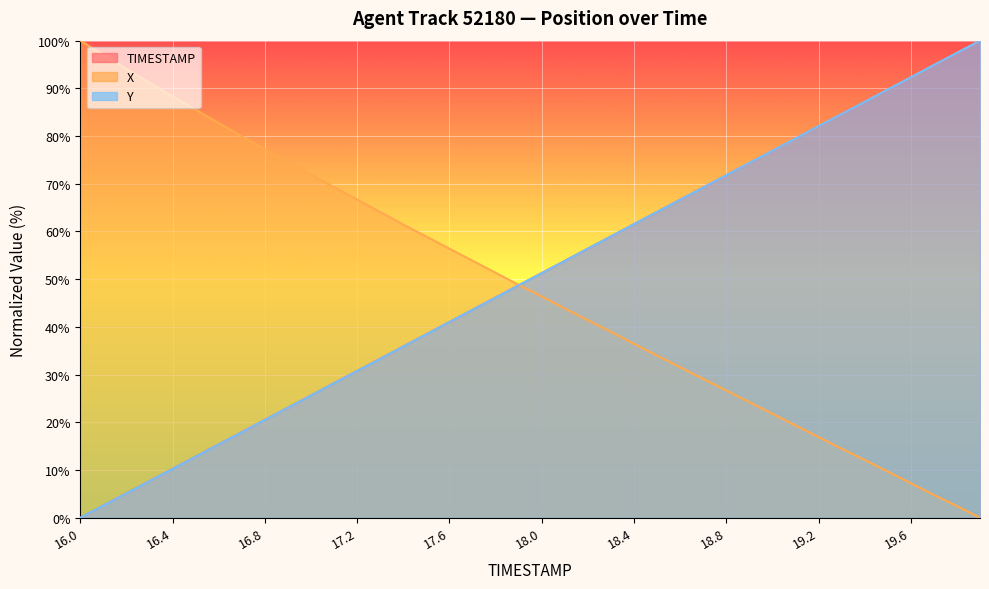

Which has a higher value, 16.2 or 19.2?

19.2